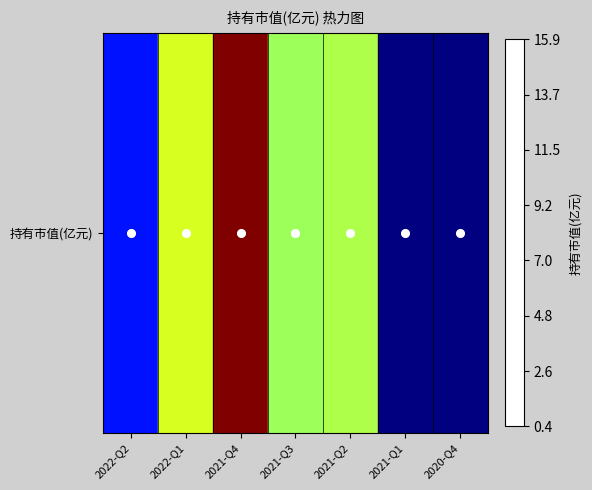

What is the change in value from 2021-Q2 to 2020-Q4?

-8.7